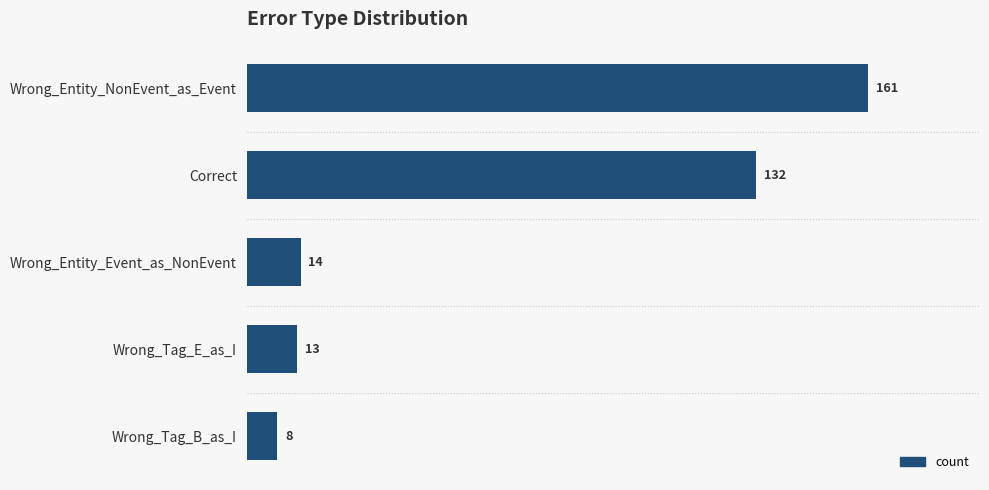

Reading top to bottom, what are all the values shown in this chart?

161	132	14	13	8